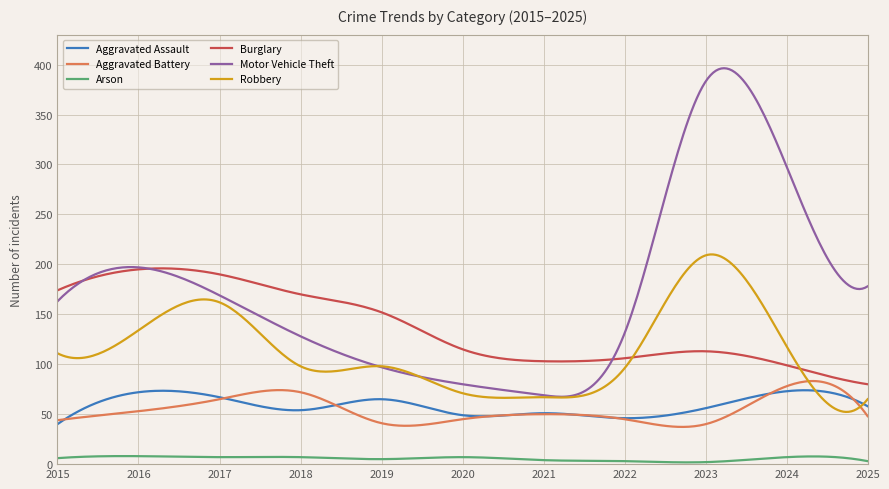

In Motor Vehicle Theft, how many points are higher than both neighbors (excluding endpoints)?

2